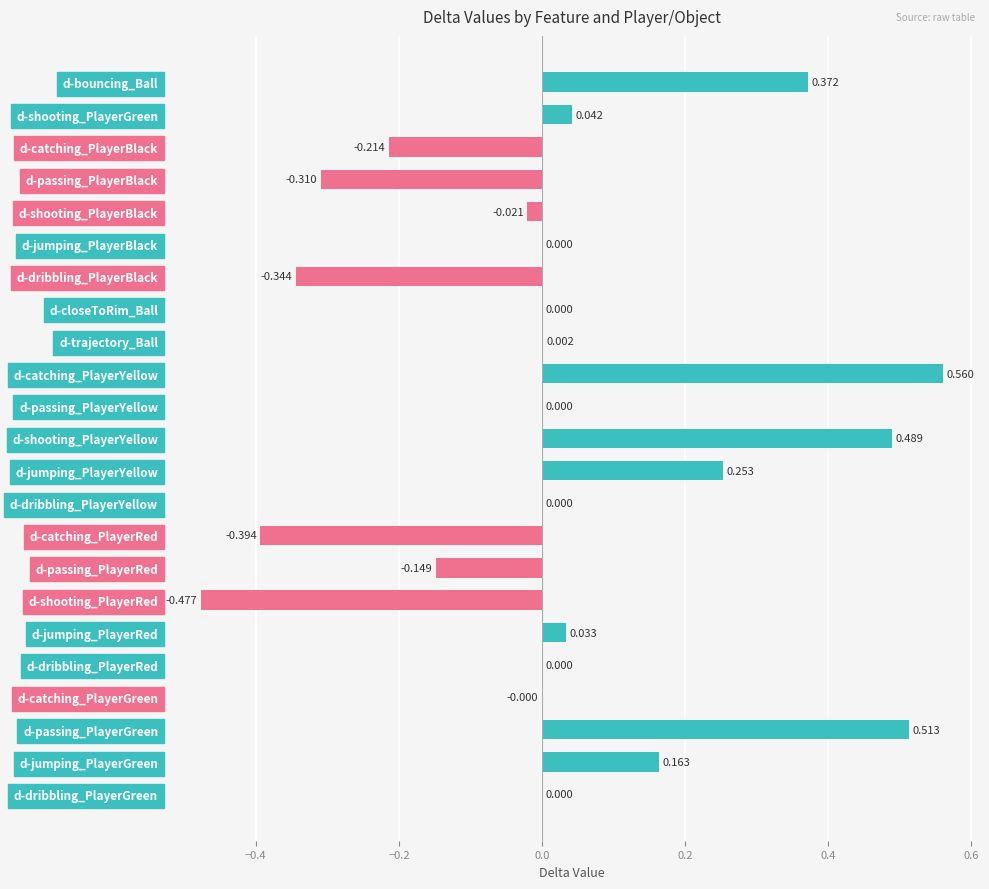

Which has a higher value, d-shooting_PlayerGreen or d-dribbling_PlayerYellow?

d-shooting_PlayerGreen